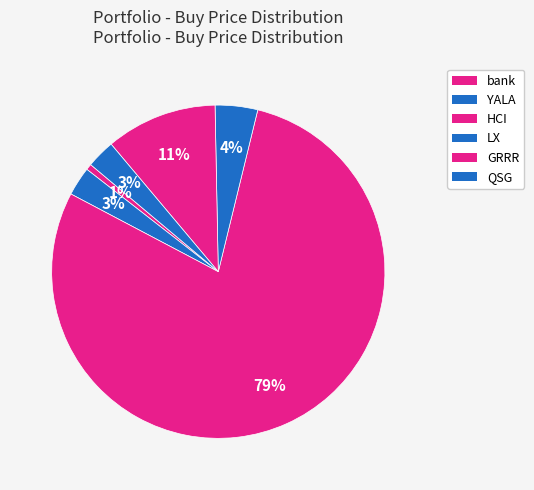

What is the change in value from YALA to LX?

+2.3